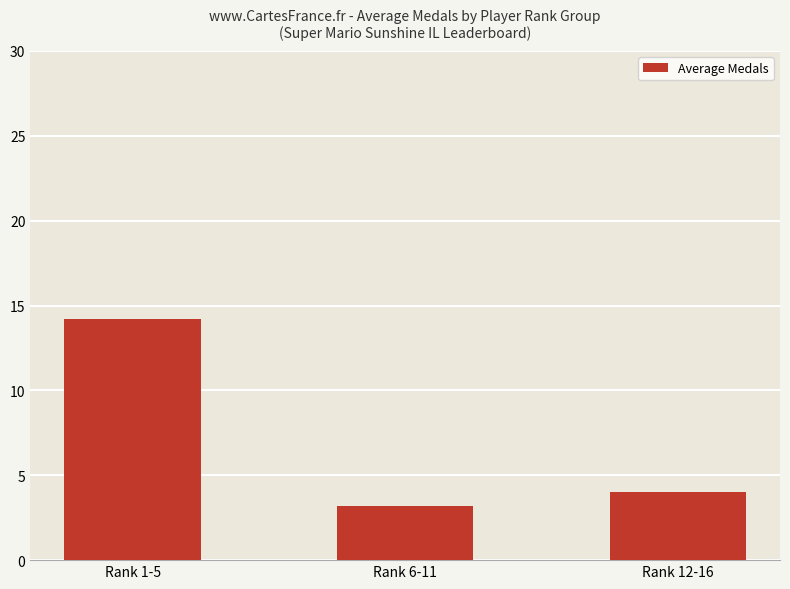

Are the bars horizontal?

No